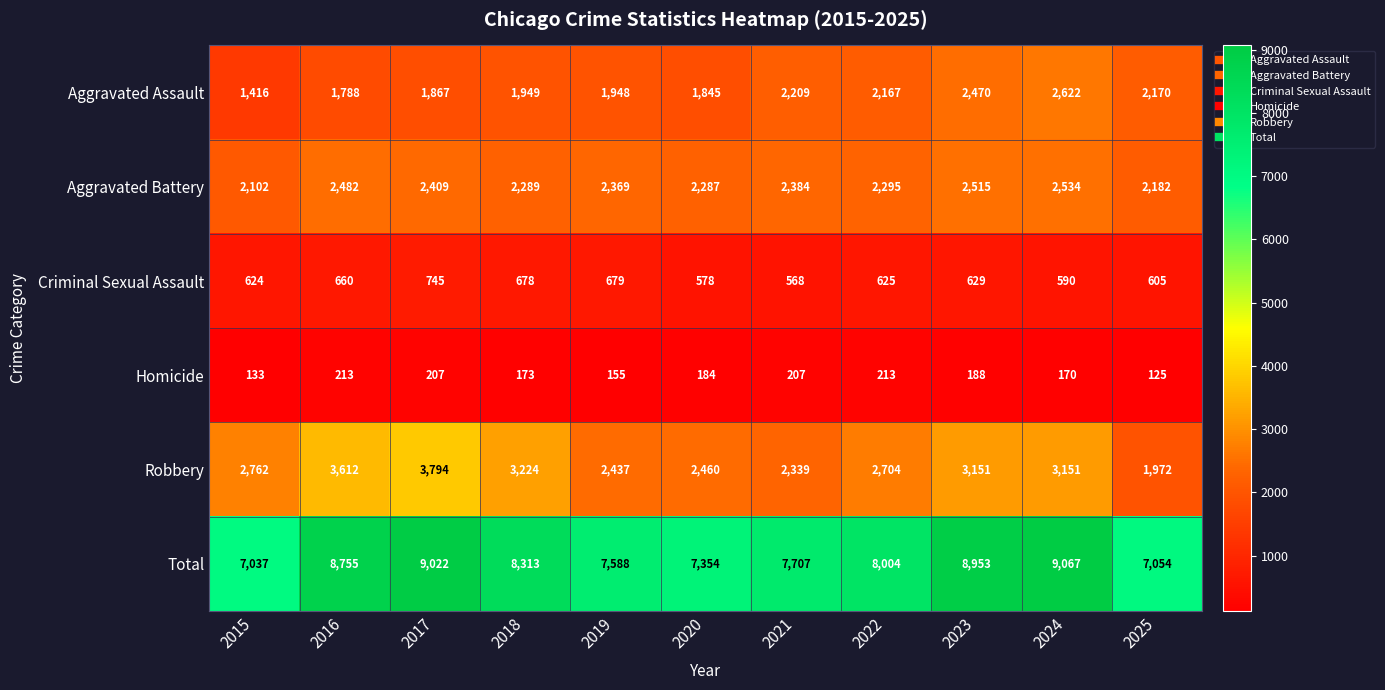

True or false: Homicide has a value of 184 at 2020.

True